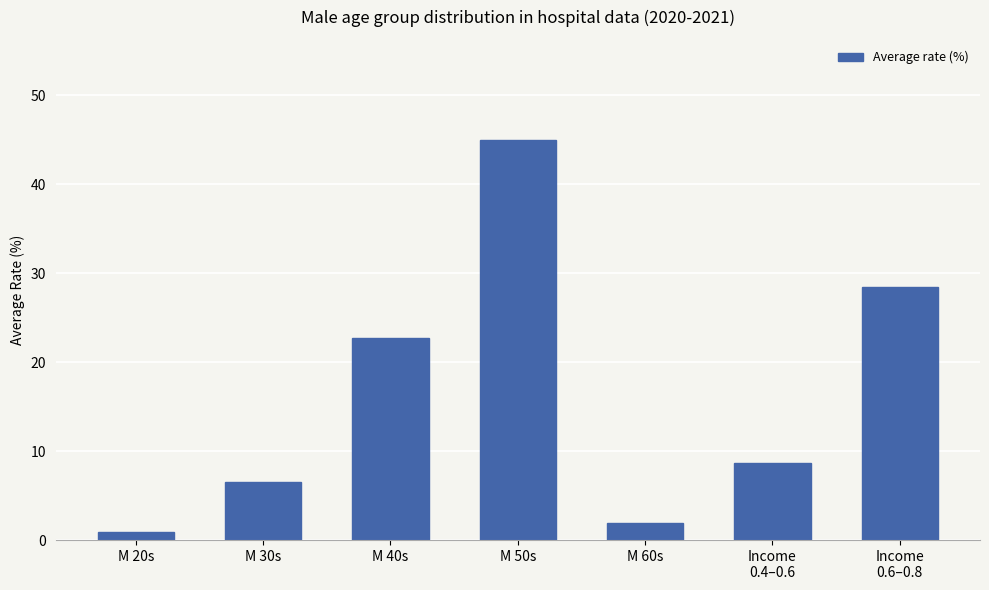

At which label is the value closest to 22?

M 40s